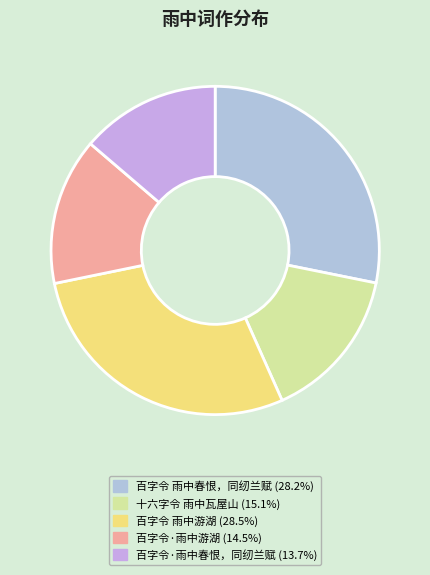

What is the change in value from 百字令 雨中春恨，同纫兰赋 to 百字令·雨中游湖?

-367886